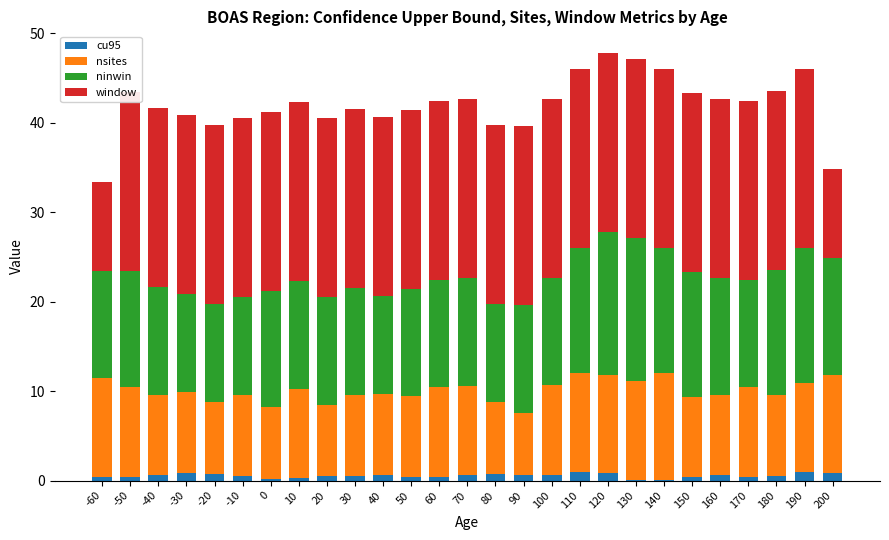

Reading right to left, extract all data points from this chart.

cu95: 200=0.9	190=0.9	180=0.5	170=0.4	160=0.6	150=0.4	140=0.0	130=0.1	120=0.8	110=1.0	100=0.7	90=0.6	80=0.7	70=0.6	60=0.4	50=0.4	40=0.6	30=0.5	20=0.5	10=0.3	0=0.2	-10=0.5	-20=0.8	-30=0.9	-40=0.6	-50=0.4	-60=0.4
nsites: 200=11.0	190=10.0	180=9.0	170=10.0	160=9.0	150=9.0	140=12.0	130=11.0	120=11.0	110=11.0	100=10.0	90=7.0	80=8.0	70=10.0	60=10.0	50=9.0	40=9.0	30=9.0	20=8.0	10=10.0	0=8.0	-10=9.0	-20=8.0	-30=9.0	-40=9.0	-50=10.0	-60=11.0
ninwin: 200=13.0	190=15.0	180=14.0	170=12.0	160=13.0	150=14.0	140=14.0	130=16.0	120=16.0	110=14.0	100=12.0	90=12.0	80=11.0	70=12.0	60=12.0	50=12.0	40=11.0	30=12.0	20=12.0	10=12.0	0=13.0	-10=11.0	-20=11.0	-30=11.0	-40=12.0	-50=13.0	-60=12.0
window: 200=10.0	190=20.0	180=20.0	170=20.0	160=20.0	150=20.0	140=20.0	130=20.0	120=20.0	110=20.0	100=20.0	90=20.0	80=20.0	70=20.0	60=20.0	50=20.0	40=20.0	30=20.0	20=20.0	10=20.0	0=20.0	-10=20.0	-20=20.0	-30=20.0	-40=20.0	-50=20.0	-60=10.0